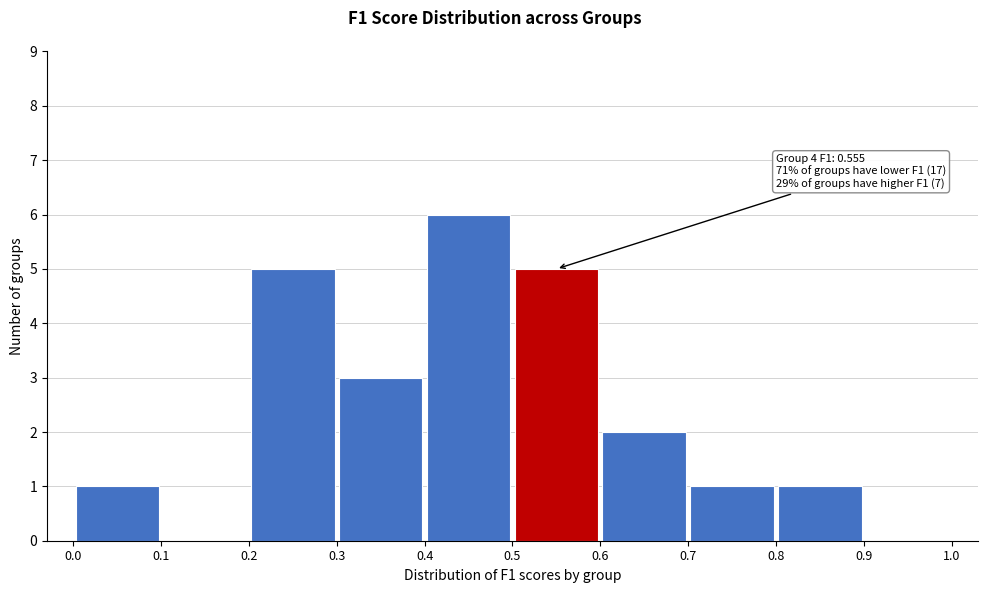

Which range on the x-axis has the tallest bar?

0.4 to 0.5